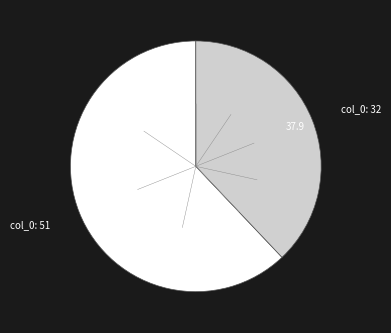

Is the sum of col_0: 51 and col_0: 32 greater than half?

Yes